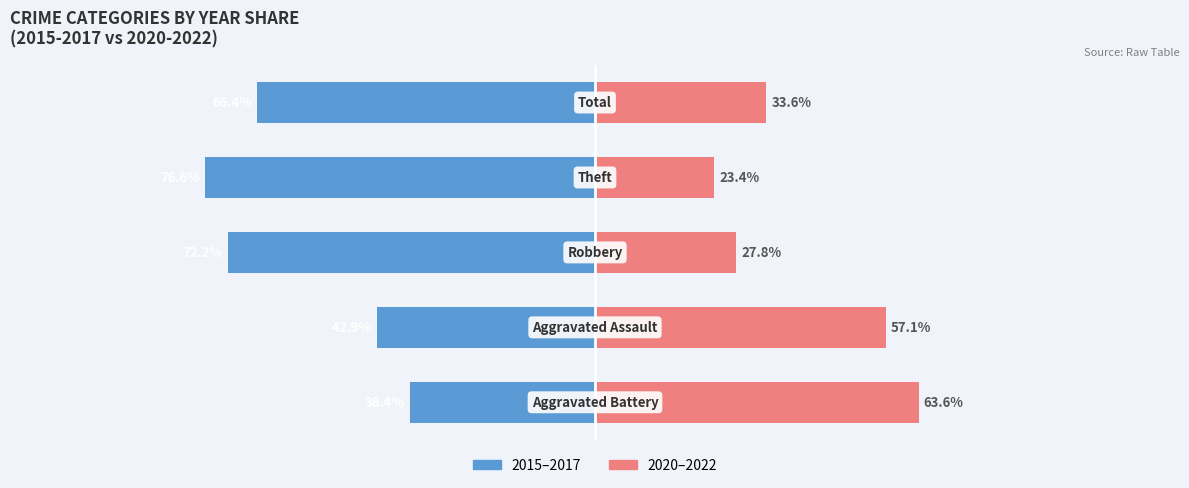

Reading right to left, extract all data points from this chart.

2015-2017 (earlier): 4=-66.4	3=-76.6	2=-72.2	1=-42.9	0=-36.4
2020-2022 (later): 4=33.6	3=23.4	2=27.8	1=57.1	0=63.6